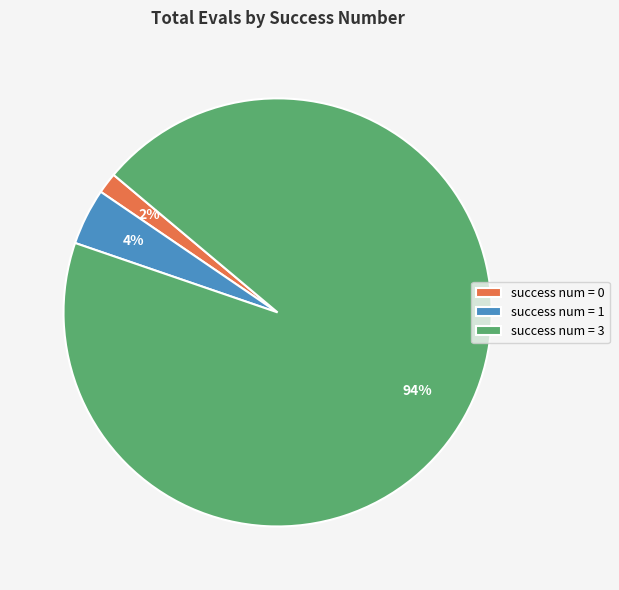

Count the number of slices in the pie.

3